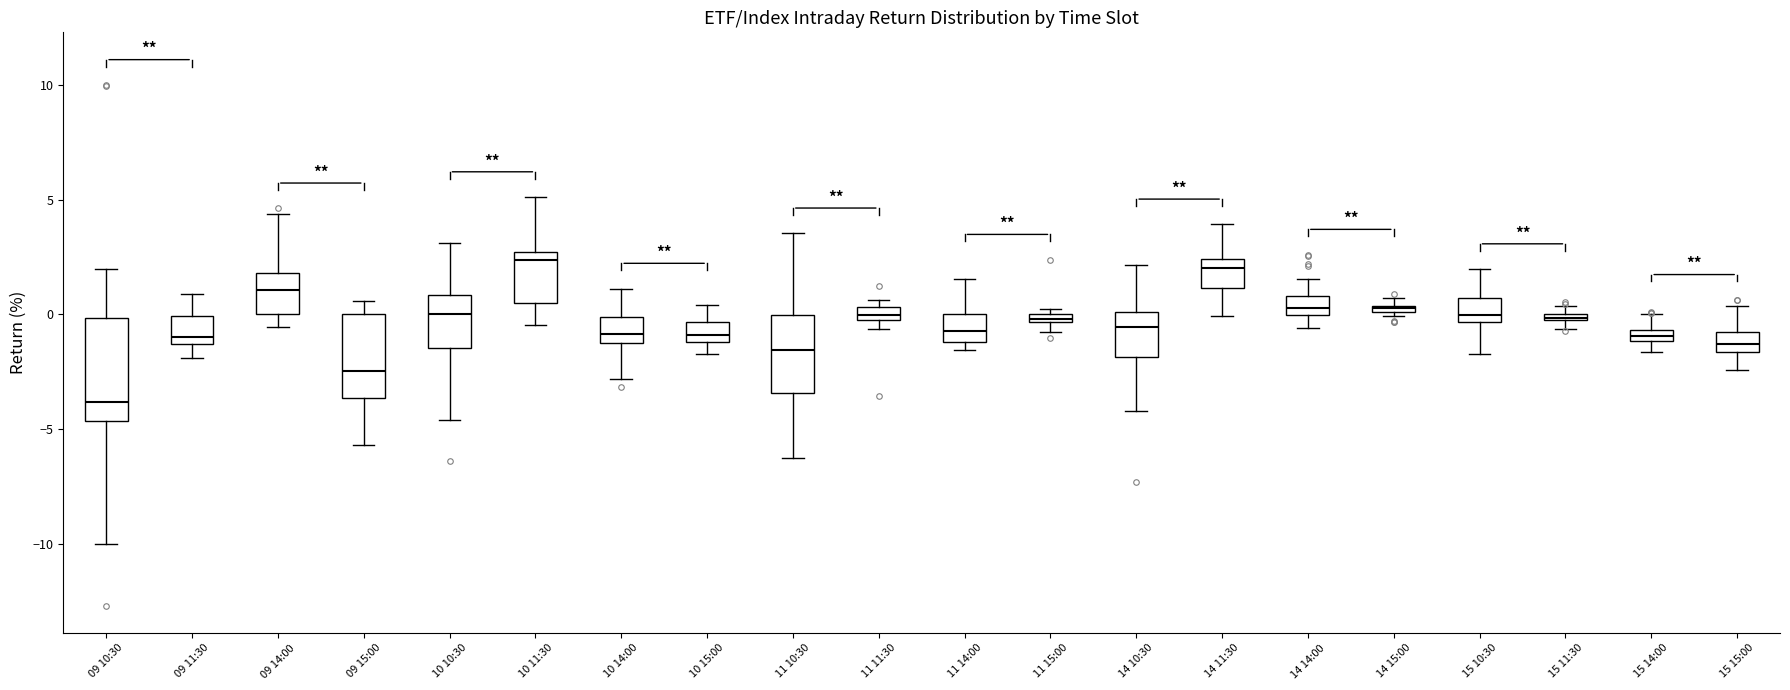

Where does the lower whisker of the box for 14 10:30 end on the y-axis? The values are not printed on the chart, so give them approximately, as read against the axis.

-4.0